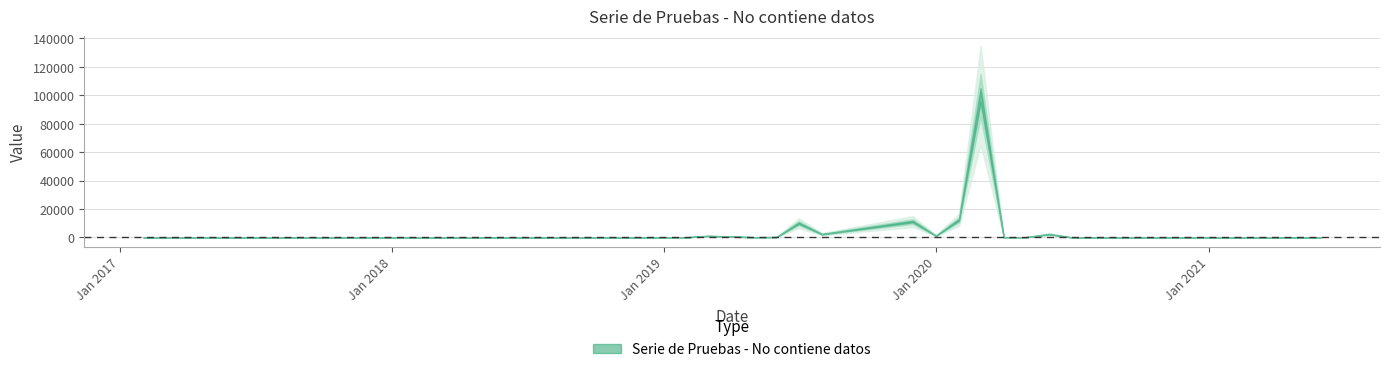

What is the change in value from 01-07-2019 to 01-06-2021?

-9995